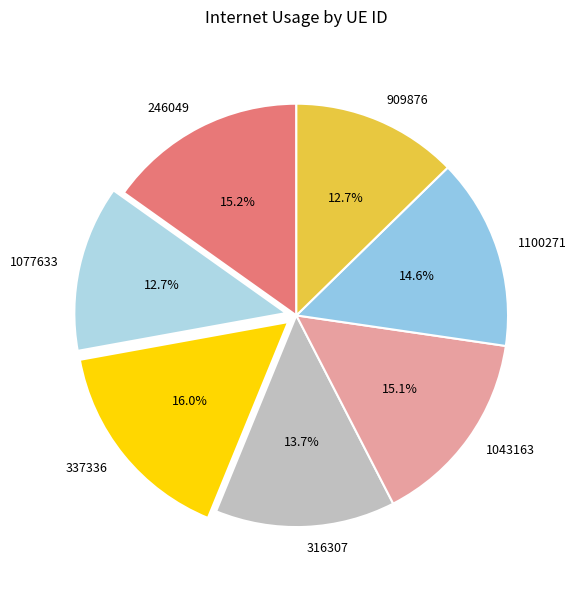

How many slices are in this pie chart?

7